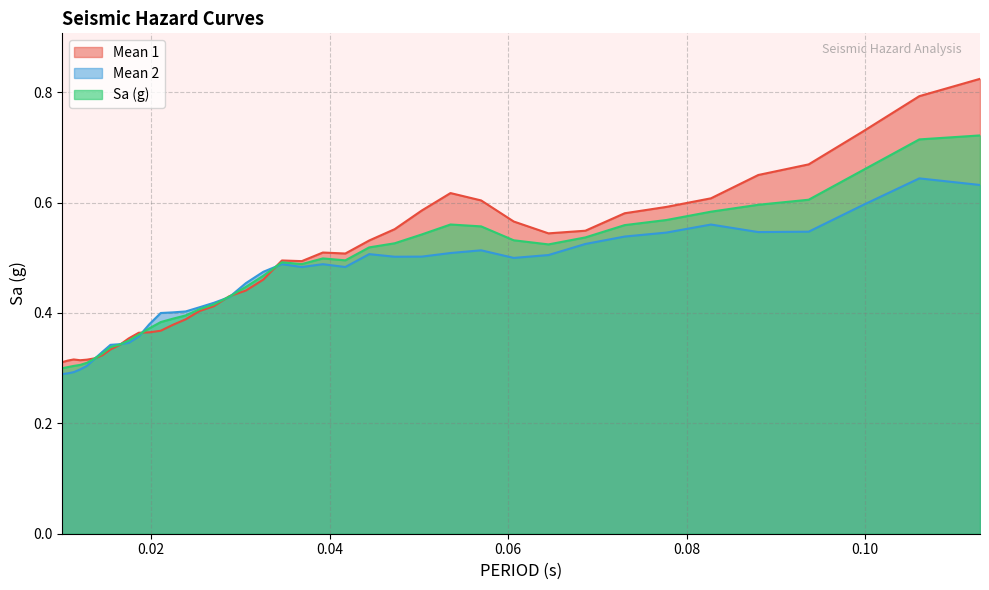

How many lines are shown in the chart?

3